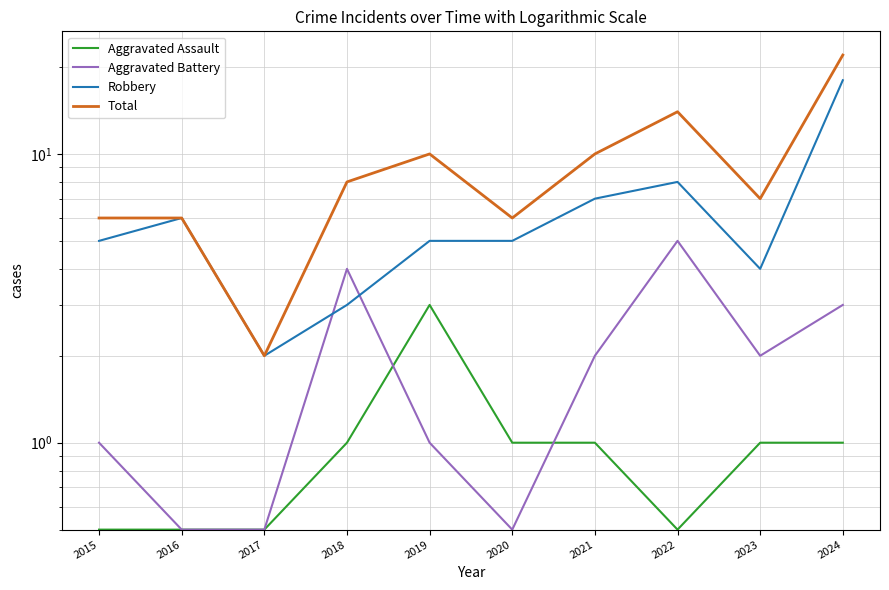

At which category is the sum across all series the highest?

2024